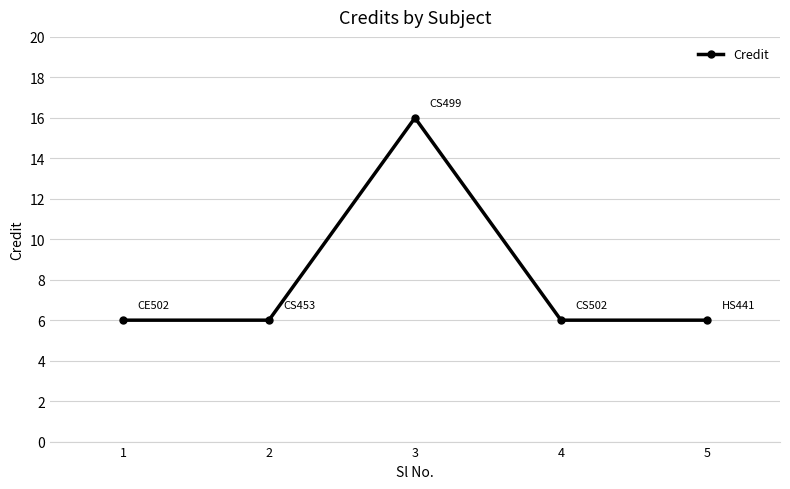

What is the value of the 3rd point from the left?

16